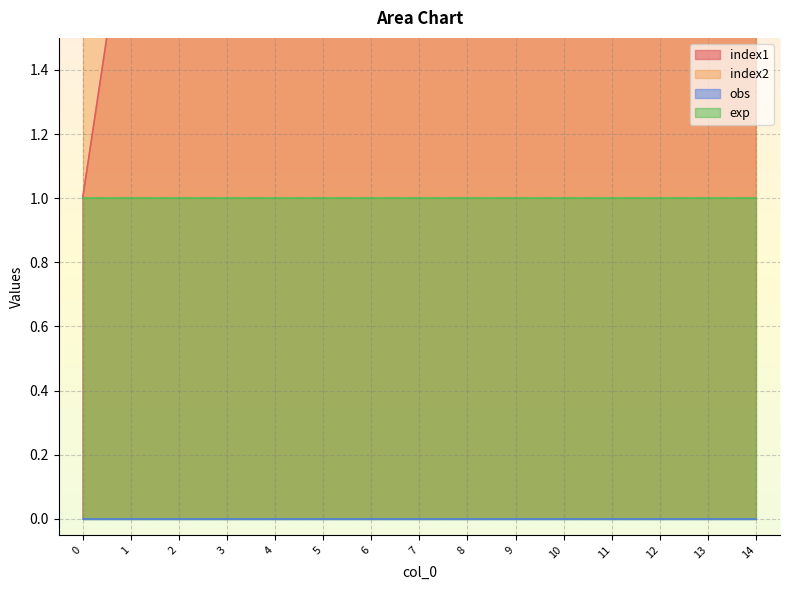

Reading left to right, transcribe all the data shown in this chart.

index1: 1	2	3	4	5	9	10	11	13	14	15	17	21	22	24
index2: 25	25	25	25	25	25	25	25	25	25	25	25	25	25	25
obs: 0	0	0	0	0	0	0	0	0	0	0	0	0	0	0
exp: 1	1	1	1	1	1	1	1	1	1	1	1	1	1	1